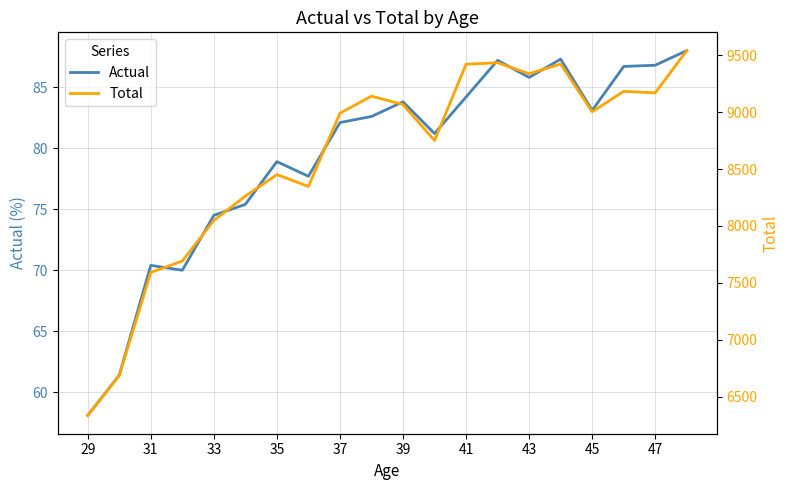

What is the value of the Actual point at the 5th from the left?

74.5